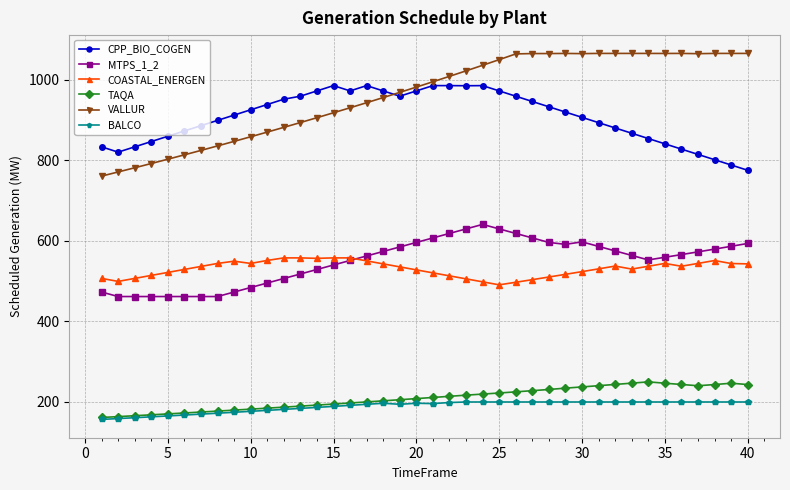

What are all the series names shown in the legend?

CPP_BIO_COGEN, MTPS_1_2, COASTAL_ENERGEN, TAQA, VALLUR, BALCO